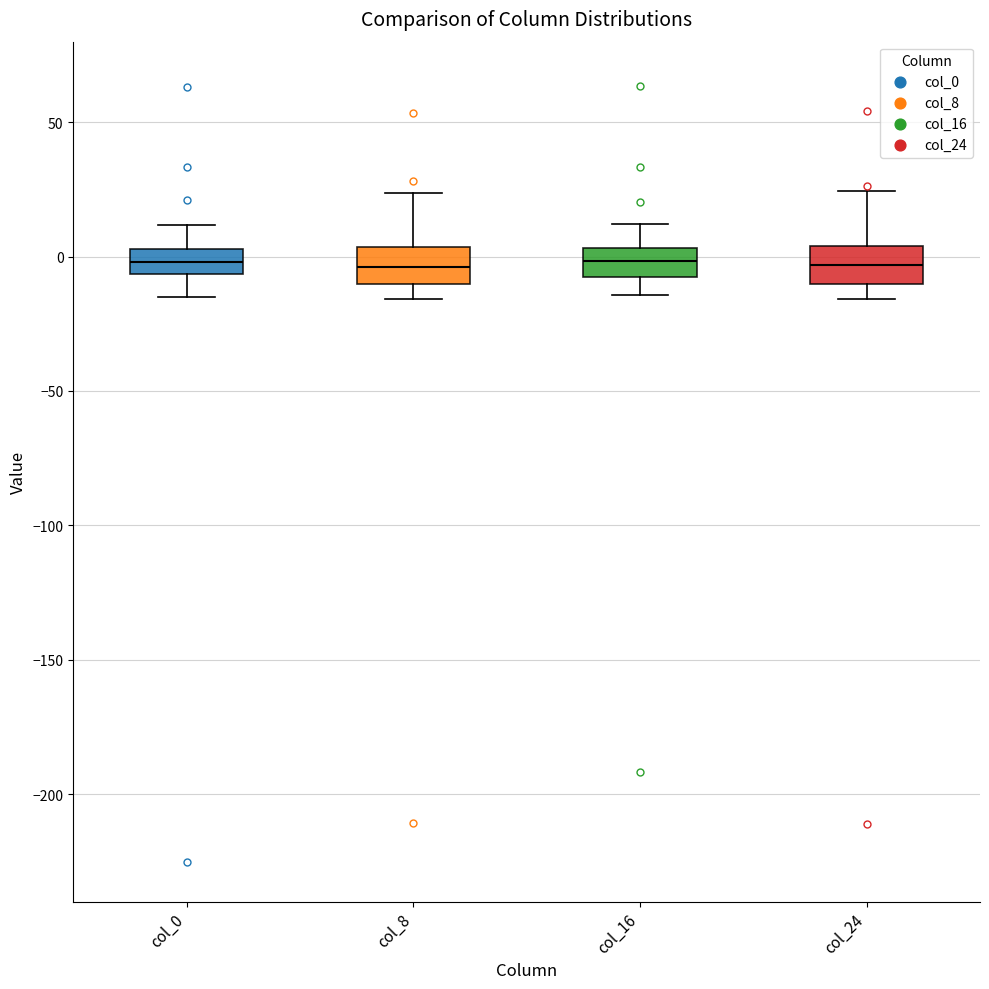

Where does the median line of the box for col_8 sit on the y-axis? The values are not printed on the chart, so give them approximately, as read against the axis.

-5